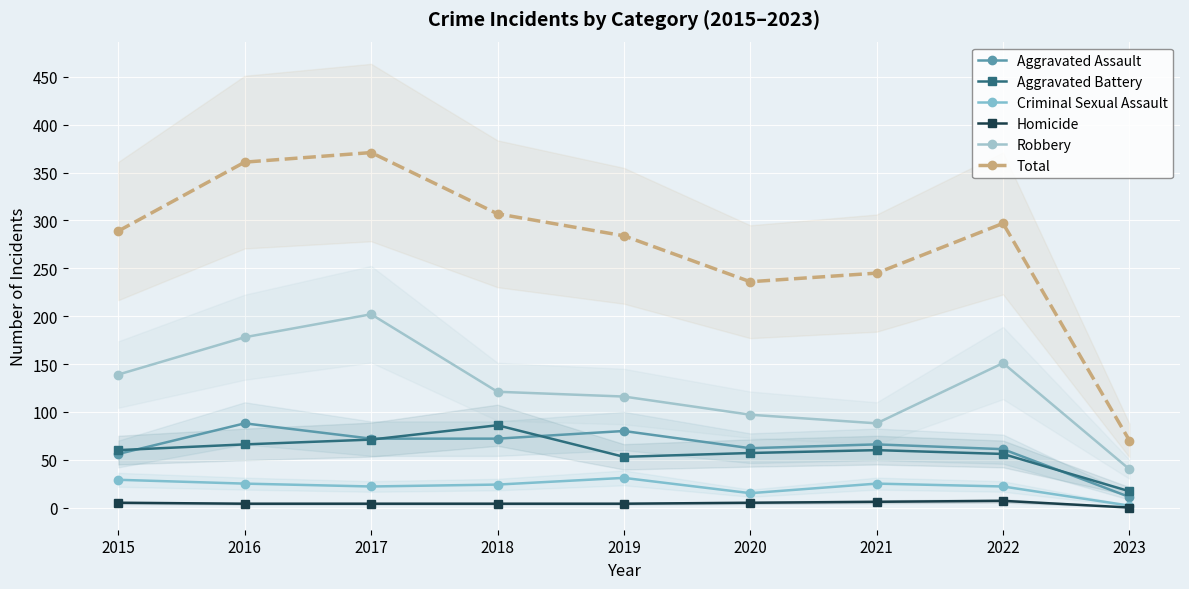

Which series has the largest range (max minus min)?

Total